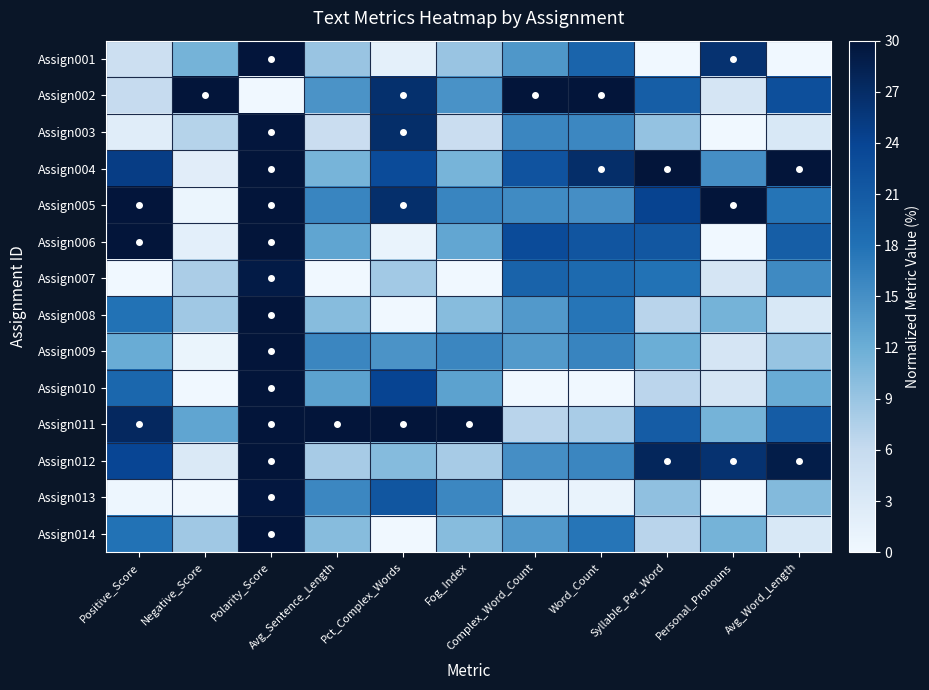

Rank the series by their maximum value, from highest to lowest.

Assign002, Assign004, Assign005, Assign006, Assign011, Assign012, Assign008, Assign014, Assign009, Assign010, Assign001, Assign003, Assign013, Assign007